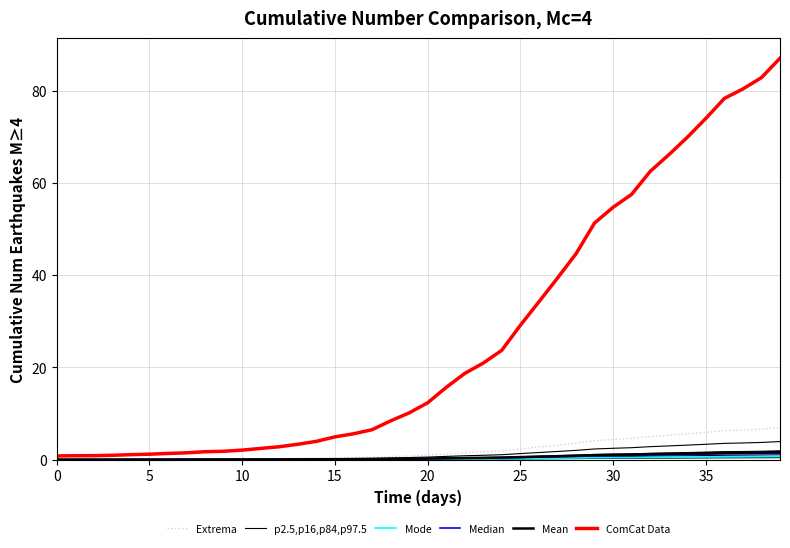

What are all the series names shown in the legend?

Extrema, p2.5,p16,p84,p97.5, Mode, Median, Mean, ComCat Data